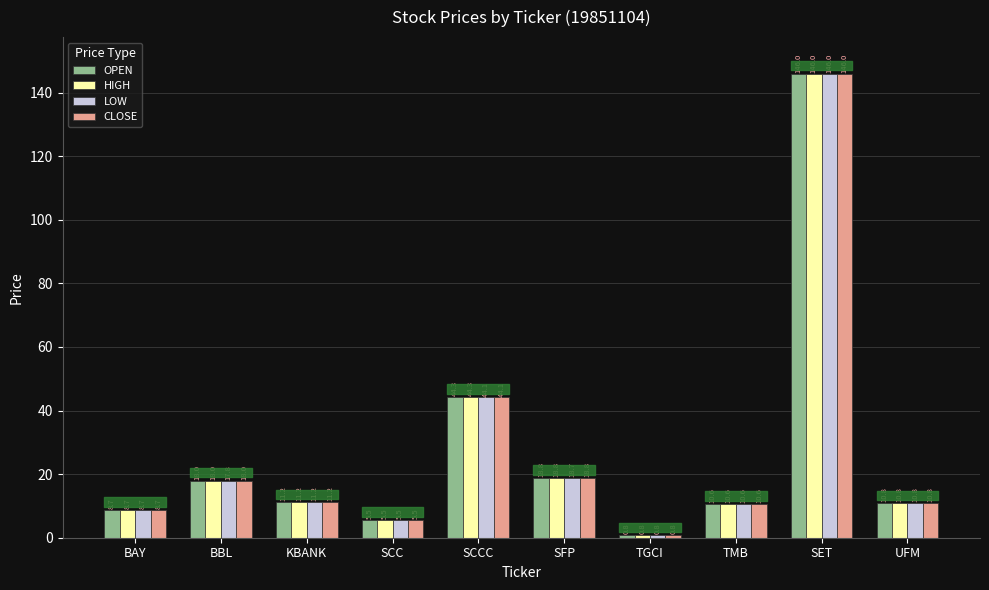

Reading right to left, transcribe all the data shown in this chart.

OPEN: 10.8	146.0	10.6	0.8	18.8	44.3	5.5	11.2	18.0	8.7
HIGH: 10.8	146.0	10.6	0.8	18.8	44.3	5.5	11.2	18.0	8.7
LOW: 10.8	146.0	10.6	0.8	18.7	44.1	5.5	11.2	17.8	8.7
CLOSE: 10.8	146.0	10.6	0.8	18.8	44.1	5.5	11.2	18.0	8.7